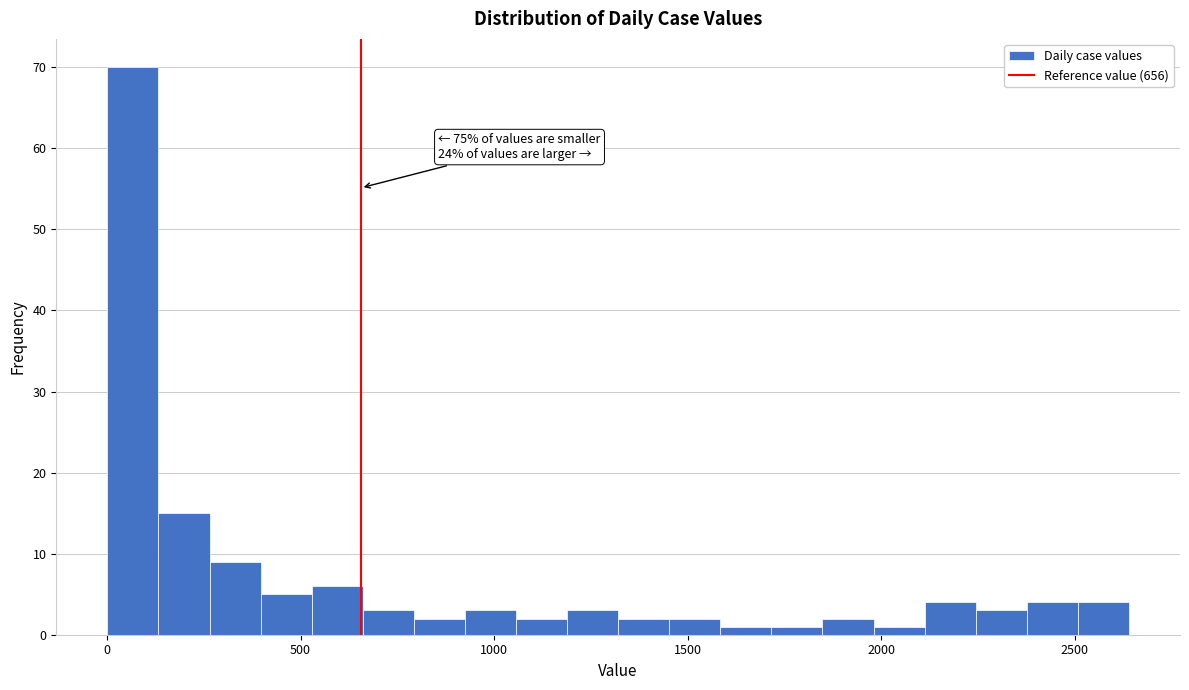

Around what value on the x-axis is the tallest bar? Give the approximate position of its centre, as read against the axis.

50